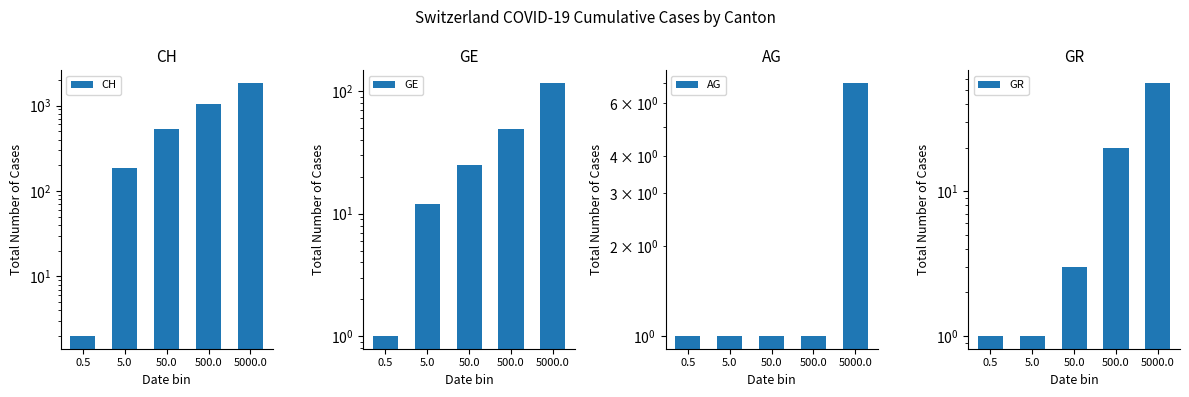

Which series has the largest total across all categories?

CH